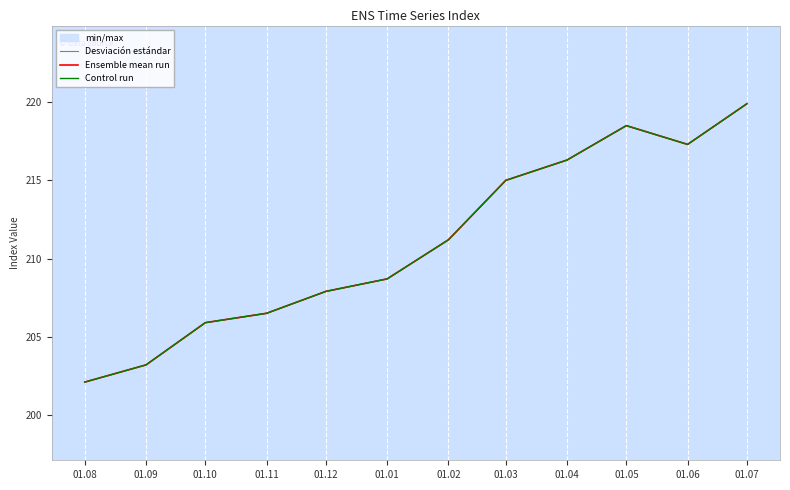

True or false: Ensemble mean run has more than 0 interior local peaks.

True